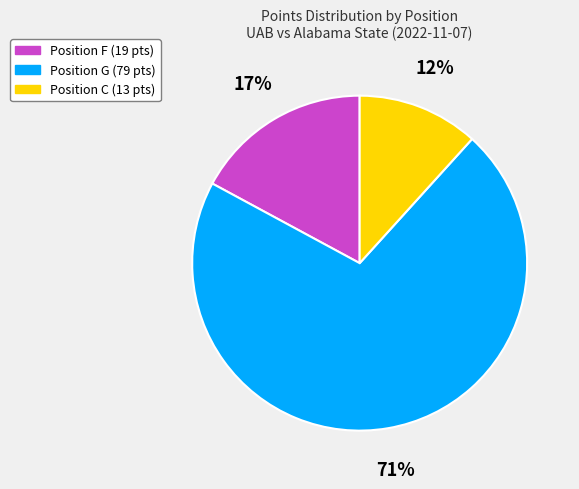

To the nearest percent, what is the difference between the largest and smallest slice percentages?

59%